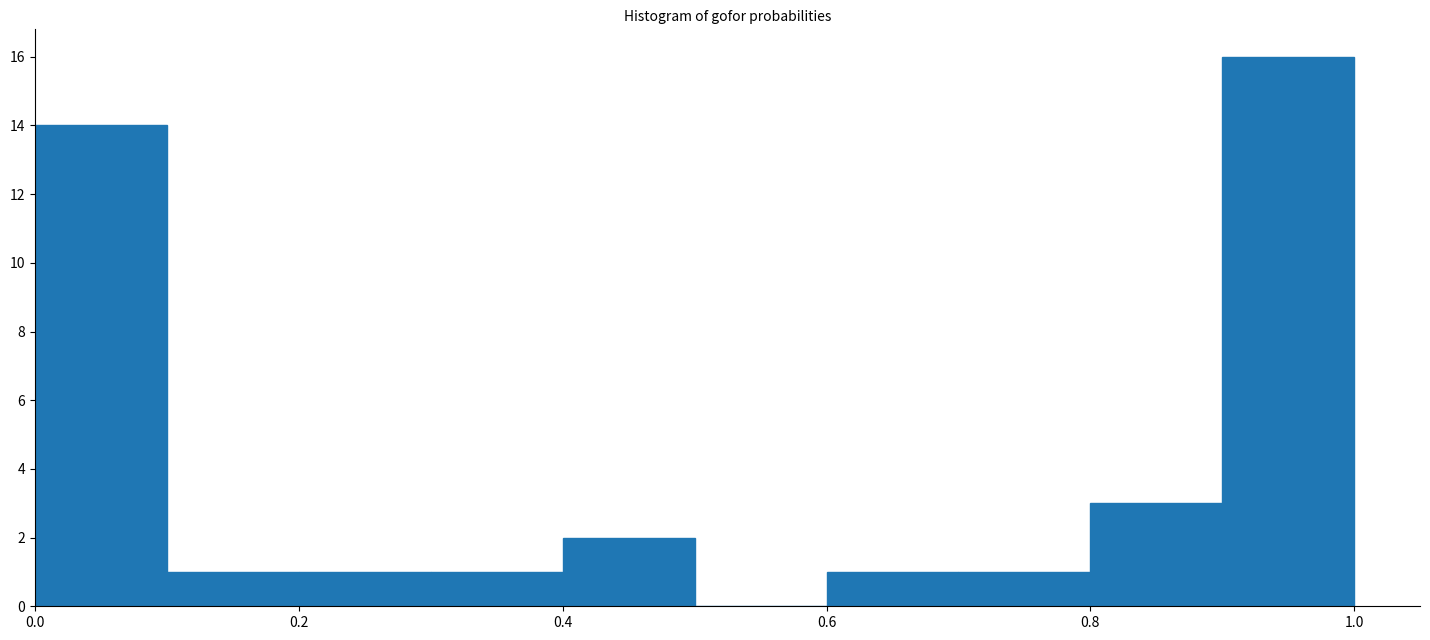

Reading left to right, transcribe this chart: for each bar, give the range it covers on the x-axis and its height. The values are not printed on the chart, so give them approximately, as read against the axis.

0.0 to 0.1: 14
0.1 to 0.2: 1
0.2 to 0.3: 1
0.3 to 0.4: 1
0.4 to 0.5: 2
0.5 to 0.6: 0
0.6 to 0.7: 1
0.7 to 0.8: 1
0.8 to 0.9: 3
0.9 to 1.0: 16